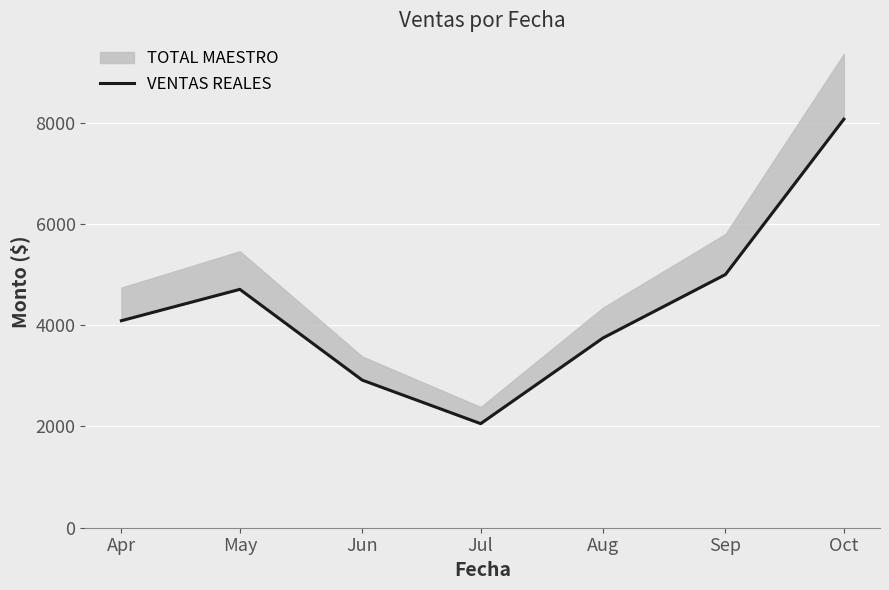

Which has a higher value, Sep or May?

Sep